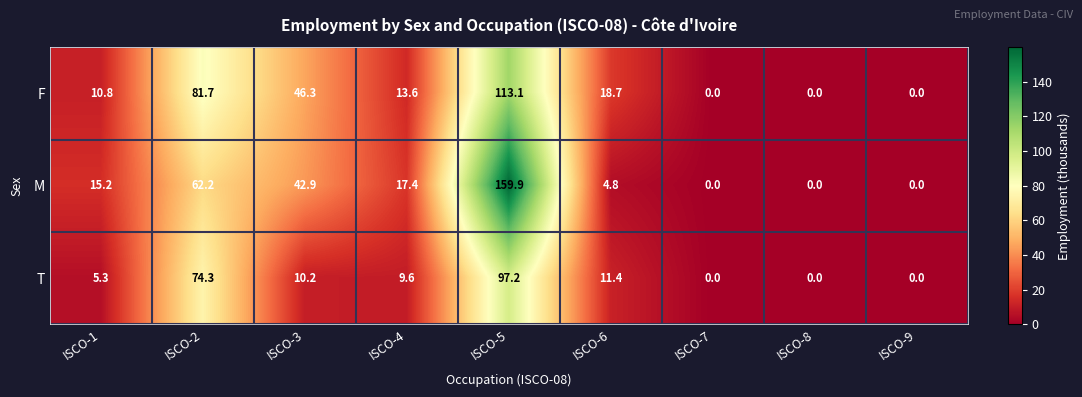

List the series in order of their overall mean, highest first.

M, F, T